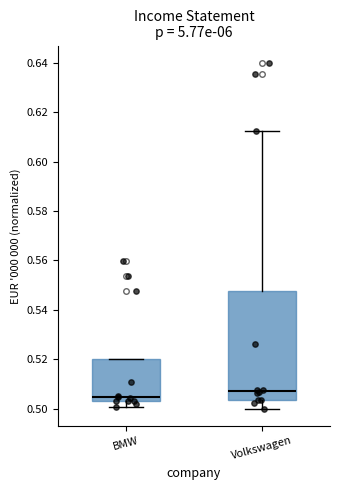

Which box has the lowest median line?

BMW